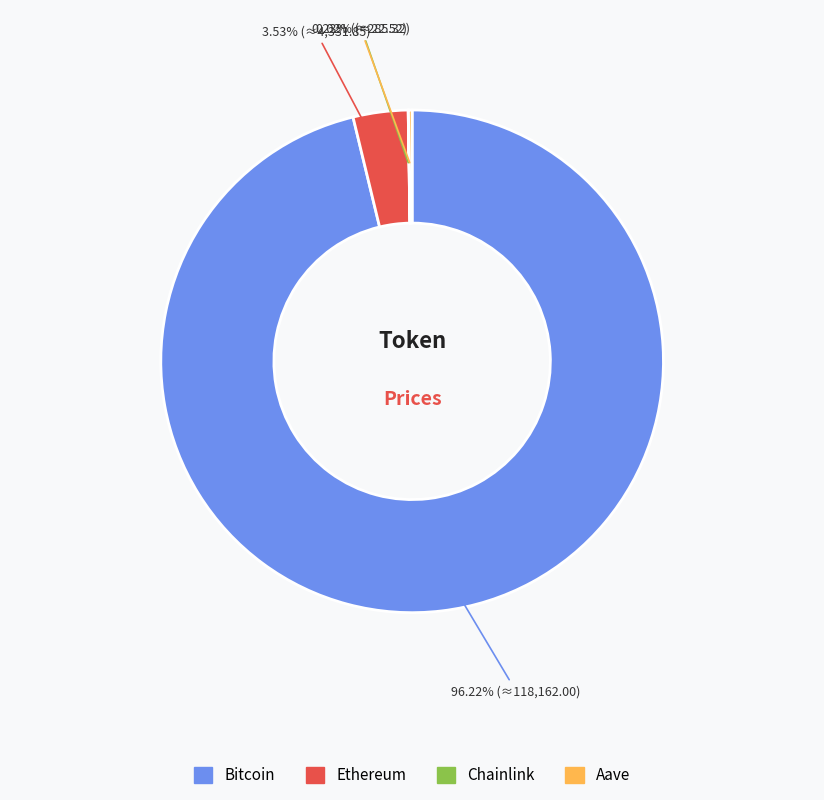

What is the largest slice in the pie chart?

Bitcoin